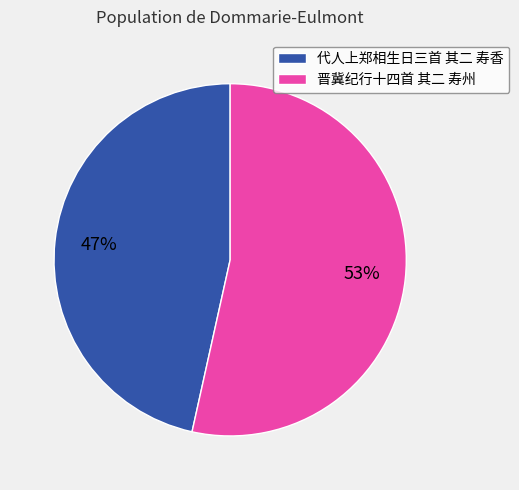

To the nearest percent, what is the average slice percentage?

50%